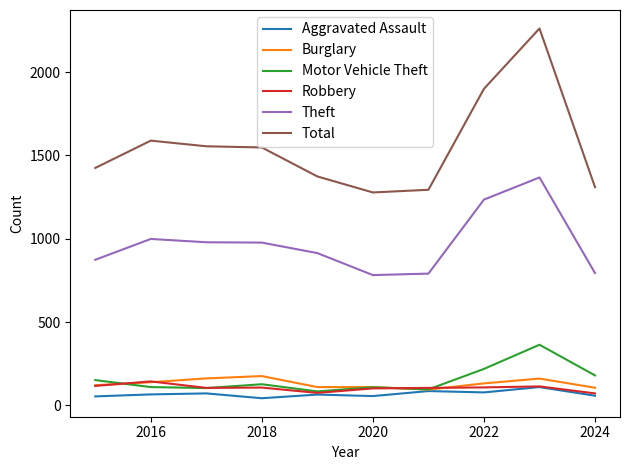

Which series has the largest total across all categories?

Total